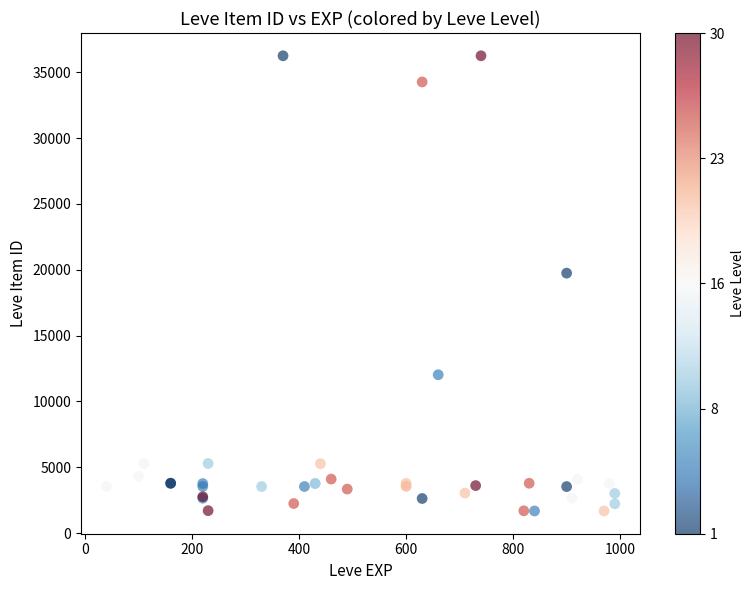

What Y value in the scatter plot is closest to 18967?

19744